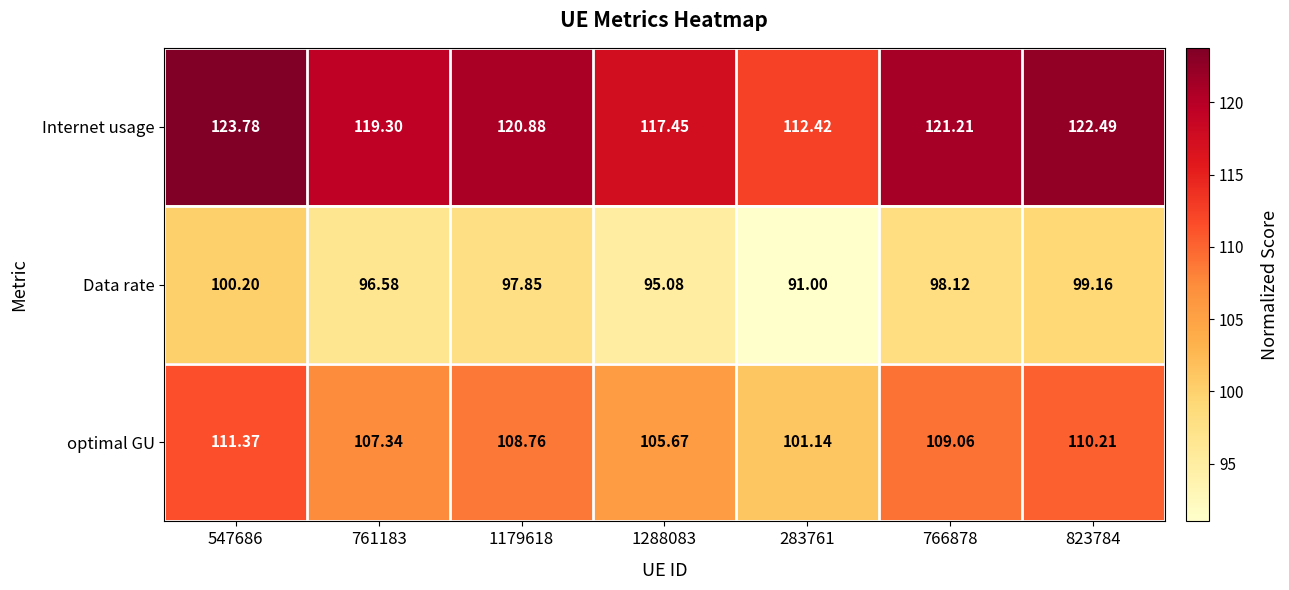

Is the value of optimal GU at 766878 greater than the value of Internet usage at 547686?

No